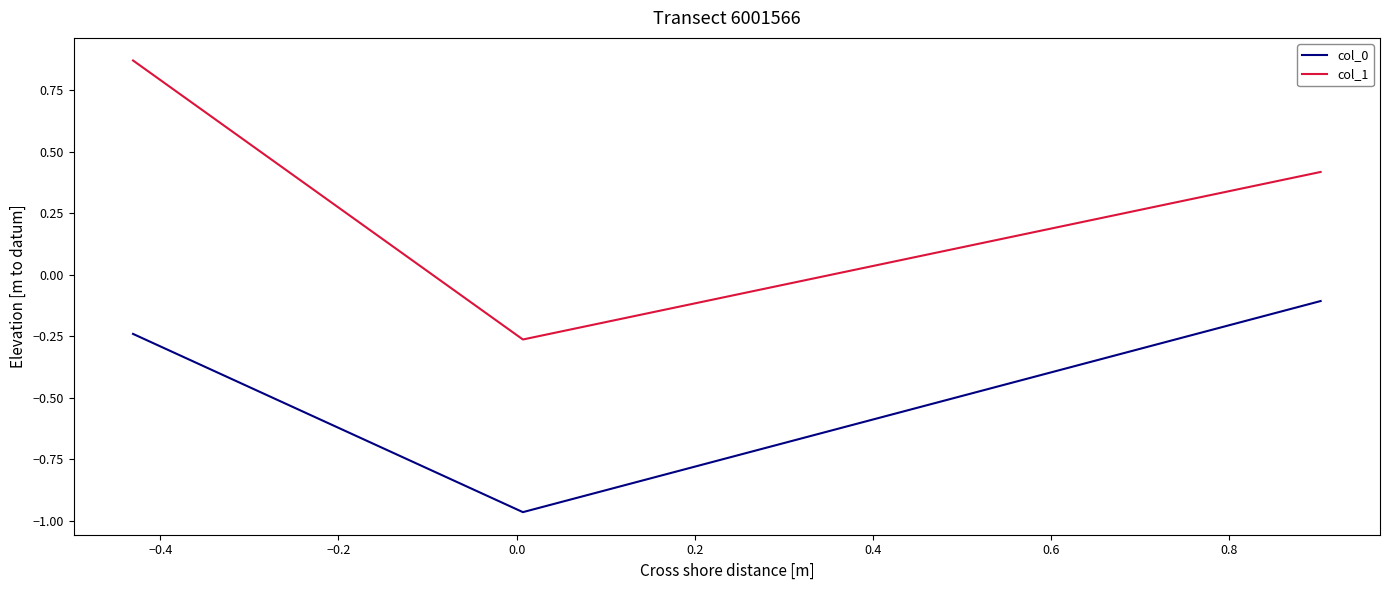

Which series has the largest range (max minus min)?

col_1